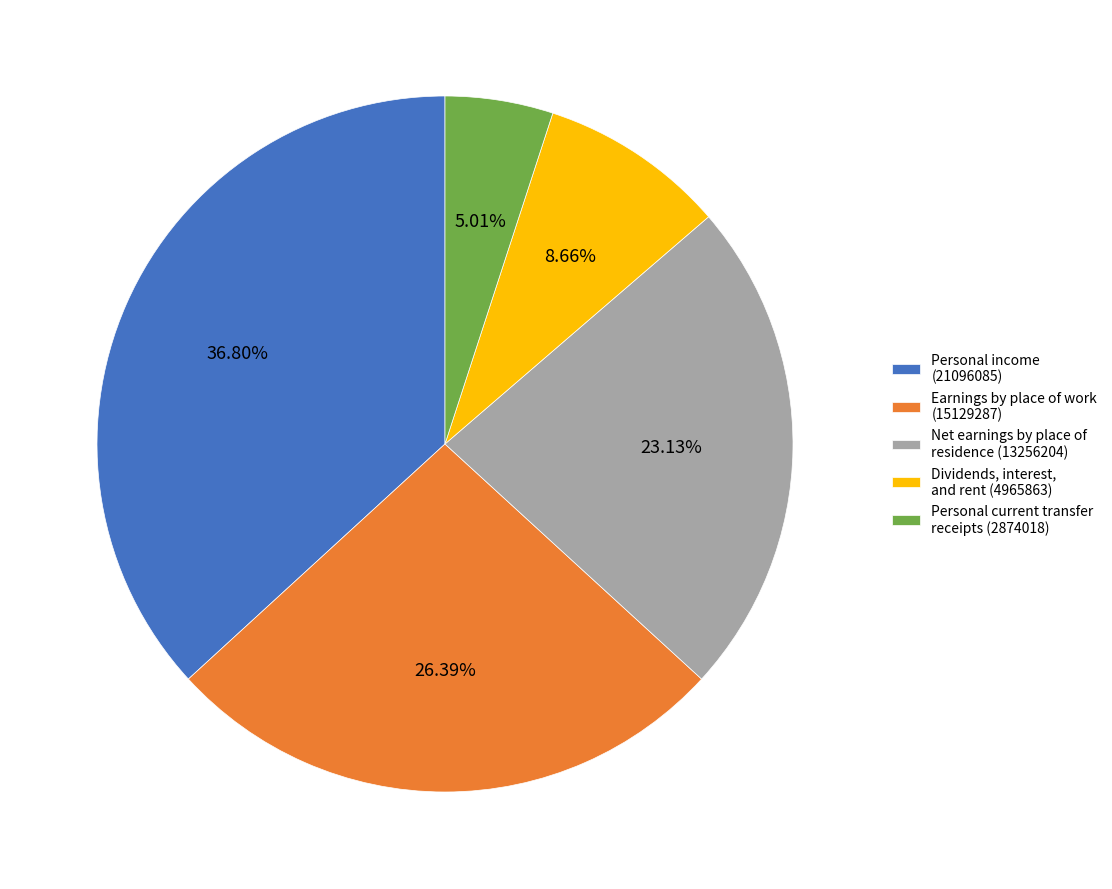

What percentage is the Personal income slice, to the nearest percent?

37%